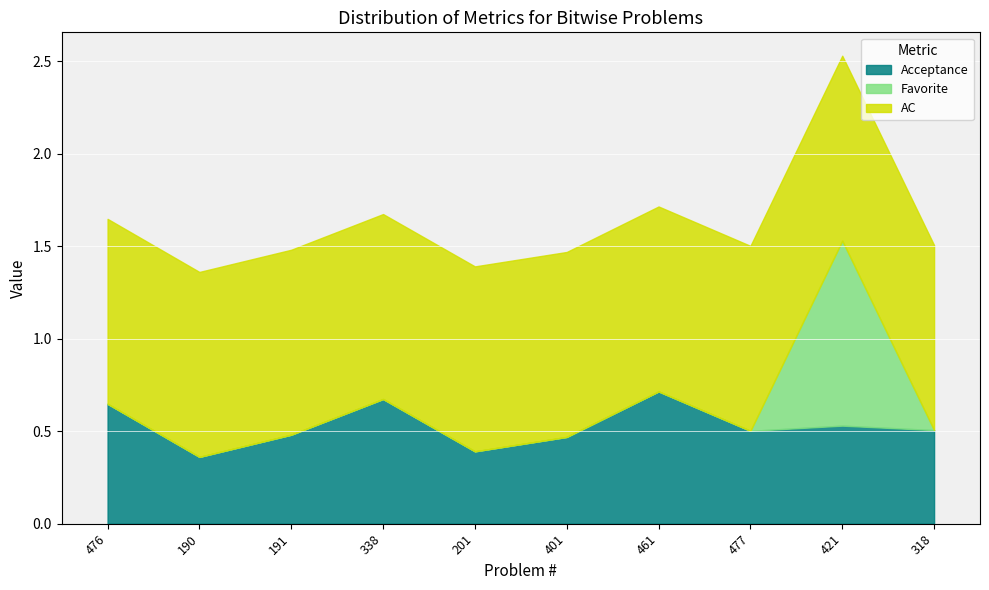

At which category is the sum across all series the highest?

421